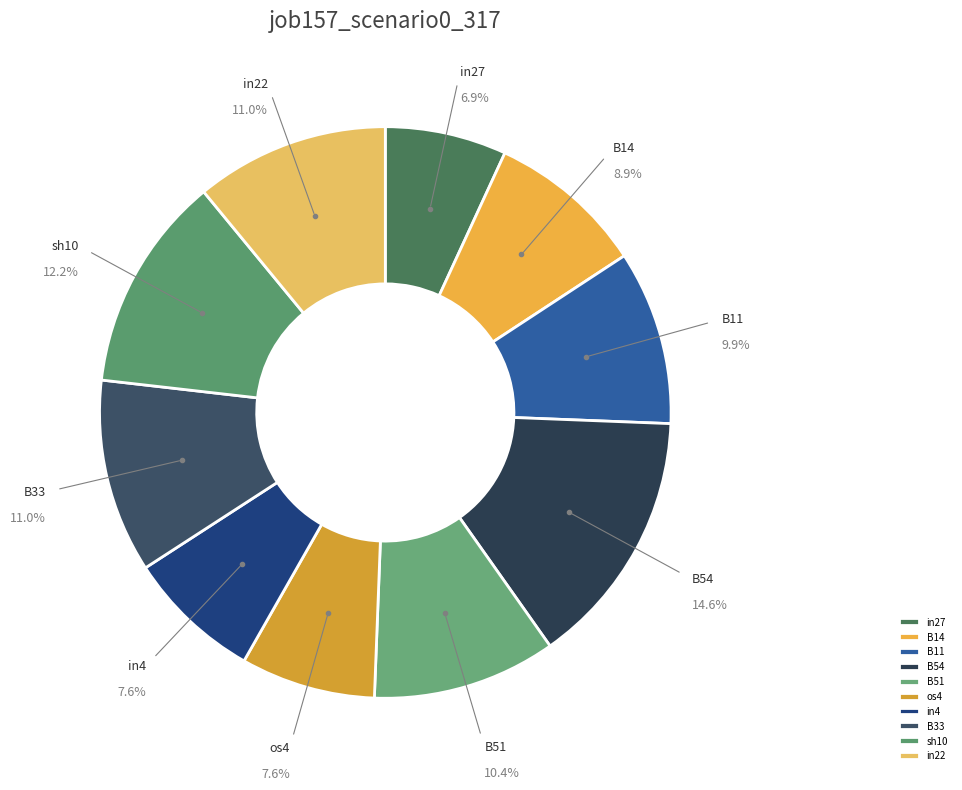

What percentage is the B54 slice, to the nearest percent?

15%